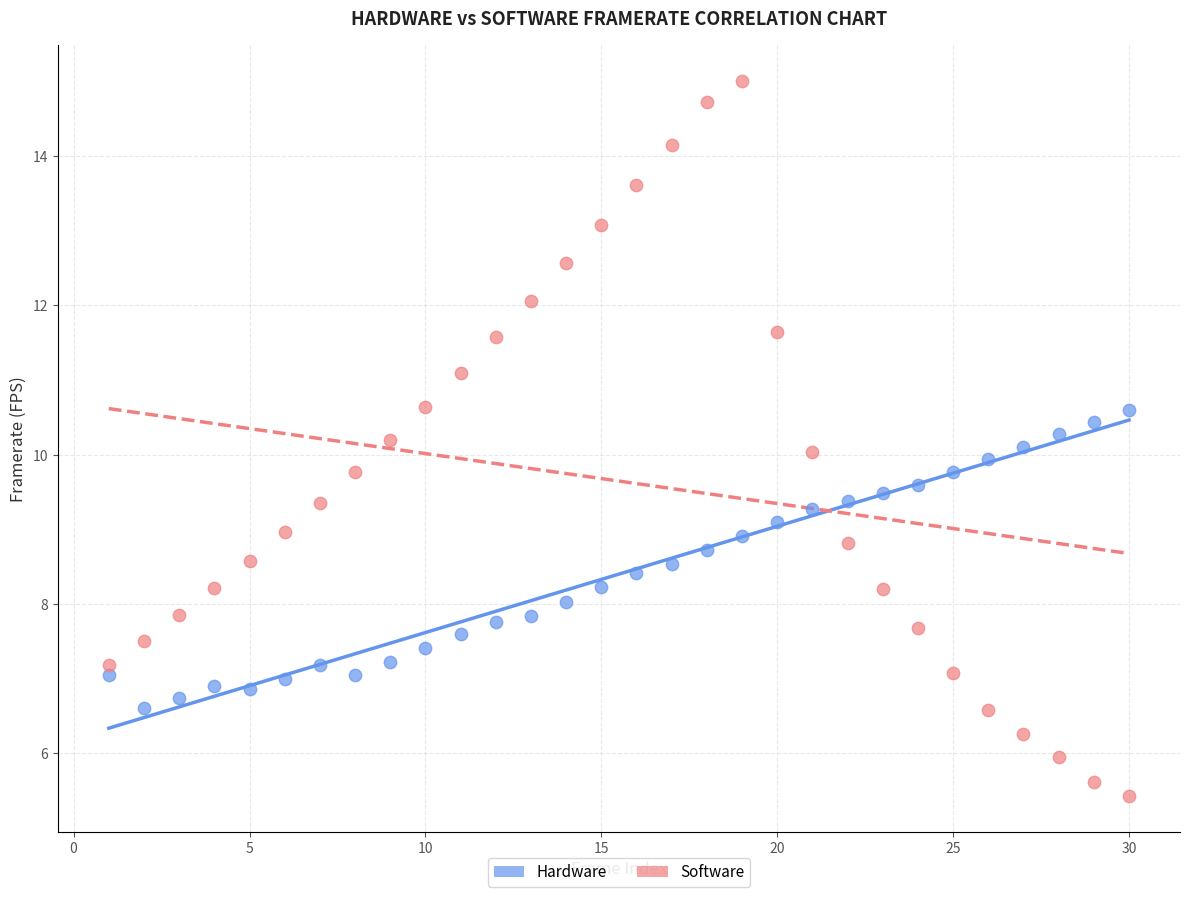

Across all data points, what is the range of X values (max minus min)?

29.0